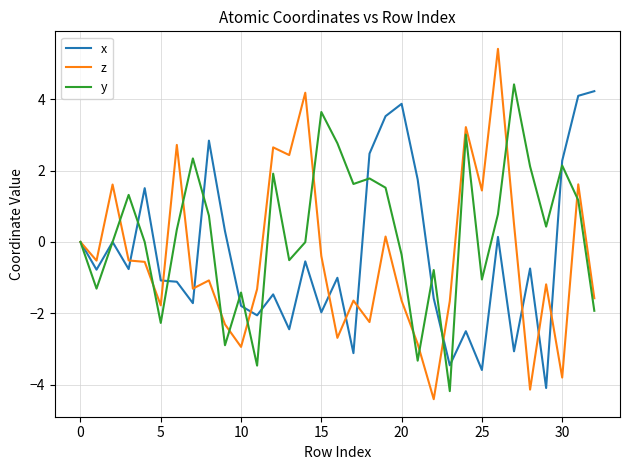

Which series has the largest total across all categories?

y